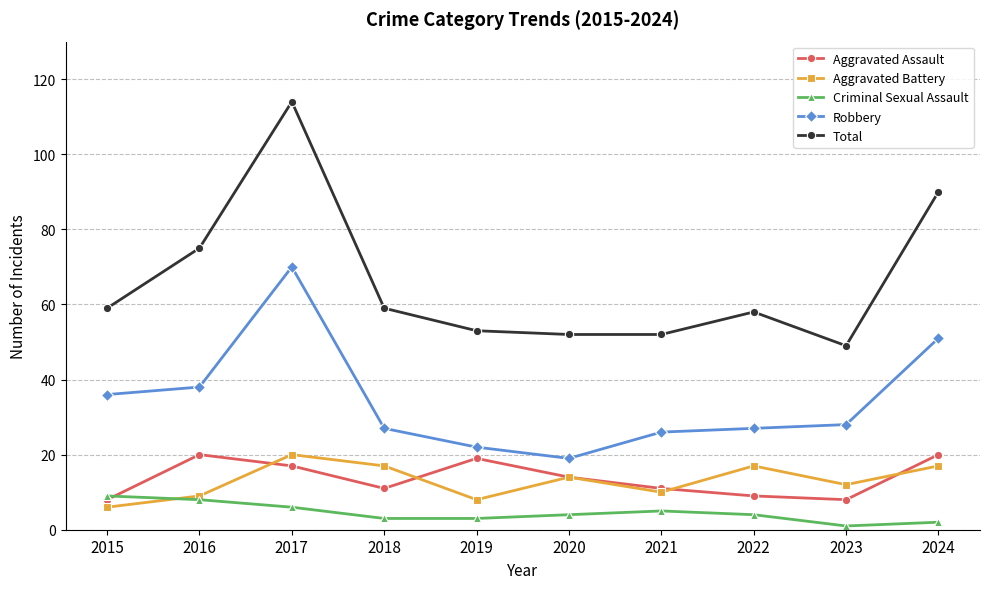

What is the value of the Robbery point at the 10th from the left?

51